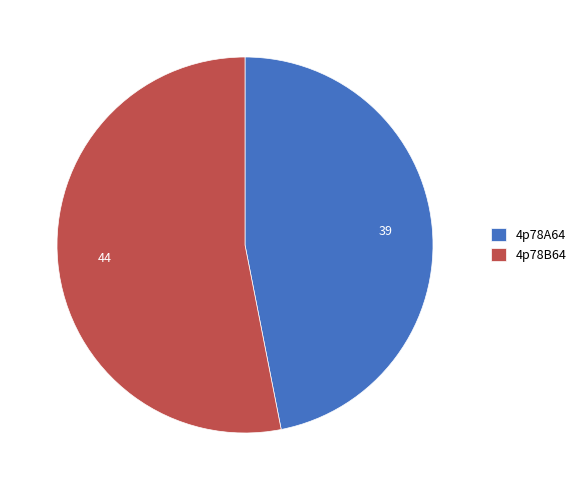

Which slice is the largest?

4p78B64